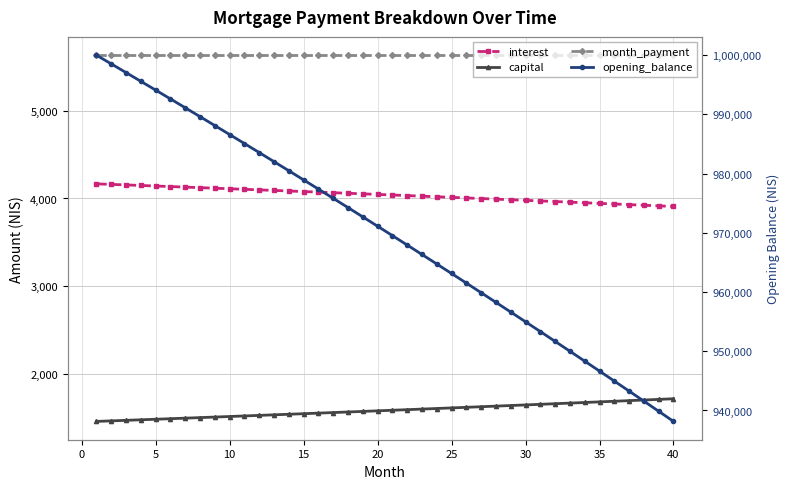

Rank the series by their maximum value, from highest to lowest.

opening_balance, month_payment, interest, capital